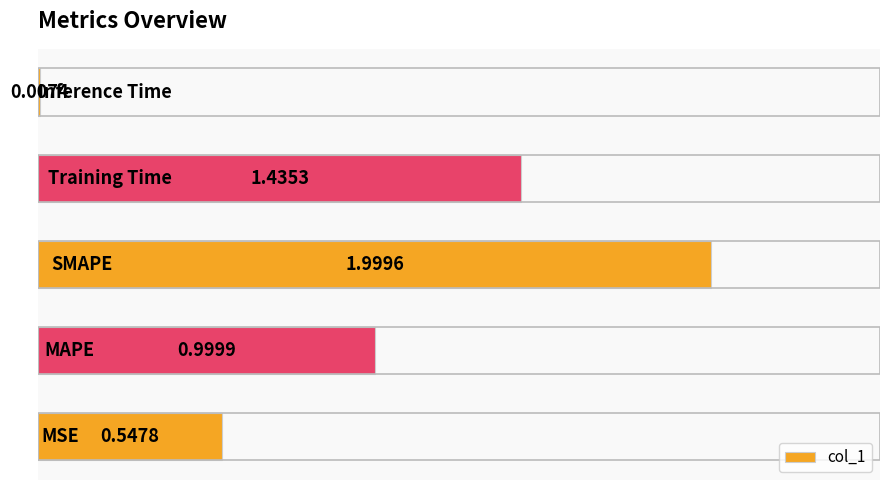

What is the difference between the maximum and minimum values?

2.0